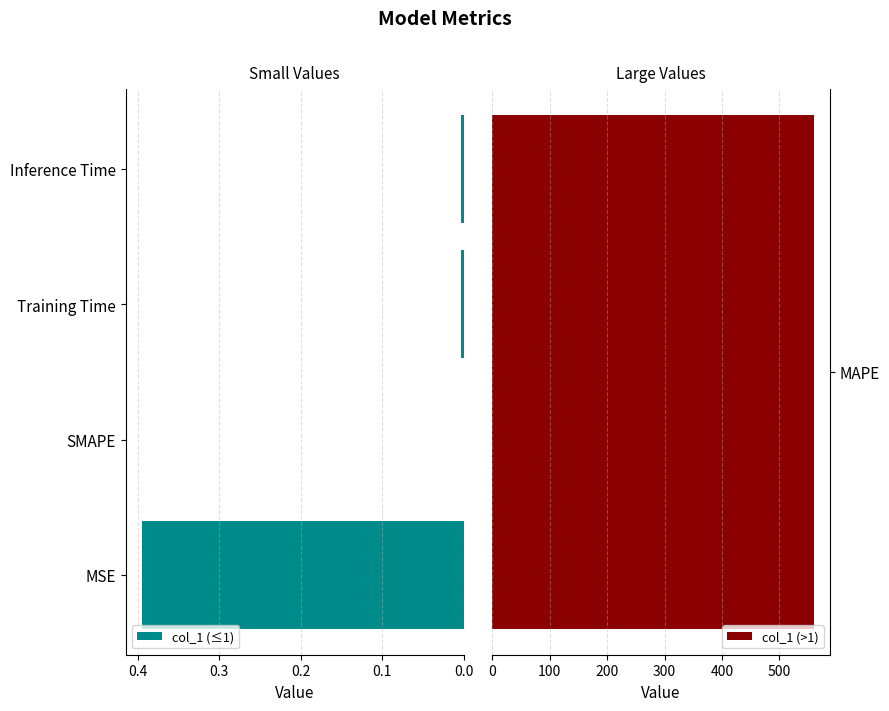

The value of col_1 (≤1) at Inference Time is 0.0. True or false?

True